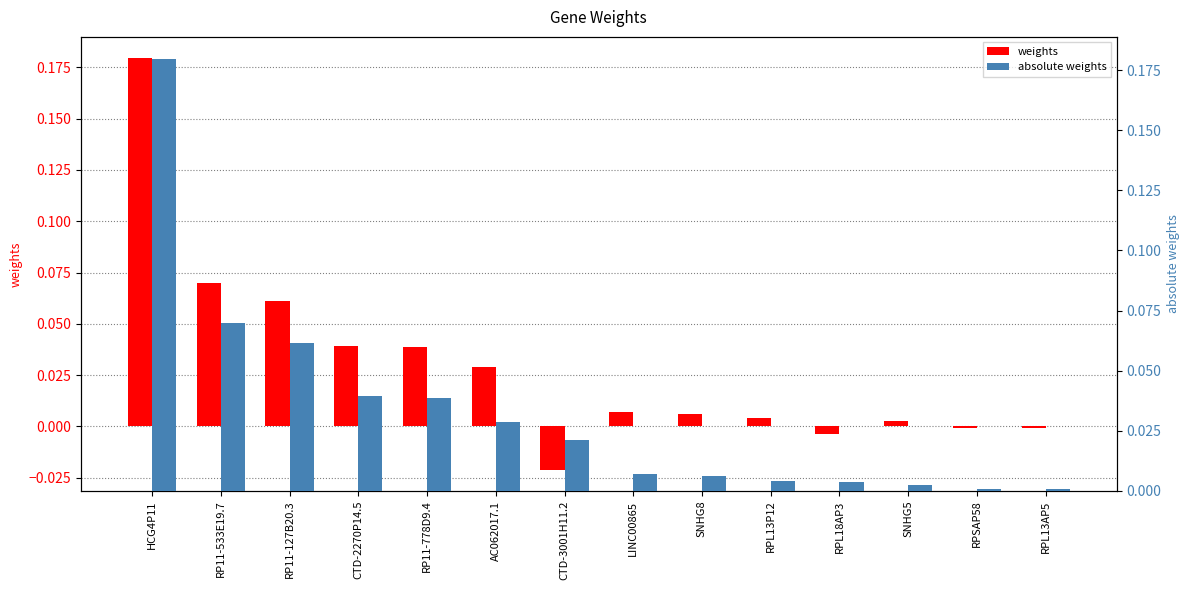

Reading left to right, transcribe all the data shown in this chart.

weights: HCG4P11=0.2	RP11-533E19.7=0.1	RP11-127B20.3=0.1	CTD-2270P14.5=0.0	RP11-778D9.4=0.0	AC062017.1=0.0	CTD-3001H11.2=-0.0	LINC00865=0.0	SNHG8=0.0	RPL13P12=0.0	RPL18AP3=-0.0	SNHG5=0.0	RPSAP58=-0.0	RPL13AP5=-0.0
absolute weights: HCG4P11=0.2	RP11-533E19.7=0.1	RP11-127B20.3=0.1	CTD-2270P14.5=0.0	RP11-778D9.4=0.0	AC062017.1=0.0	CTD-3001H11.2=0.0	LINC00865=0.0	SNHG8=0.0	RPL13P12=0.0	RPL18AP3=0.0	SNHG5=0.0	RPSAP58=0.0	RPL13AP5=0.0